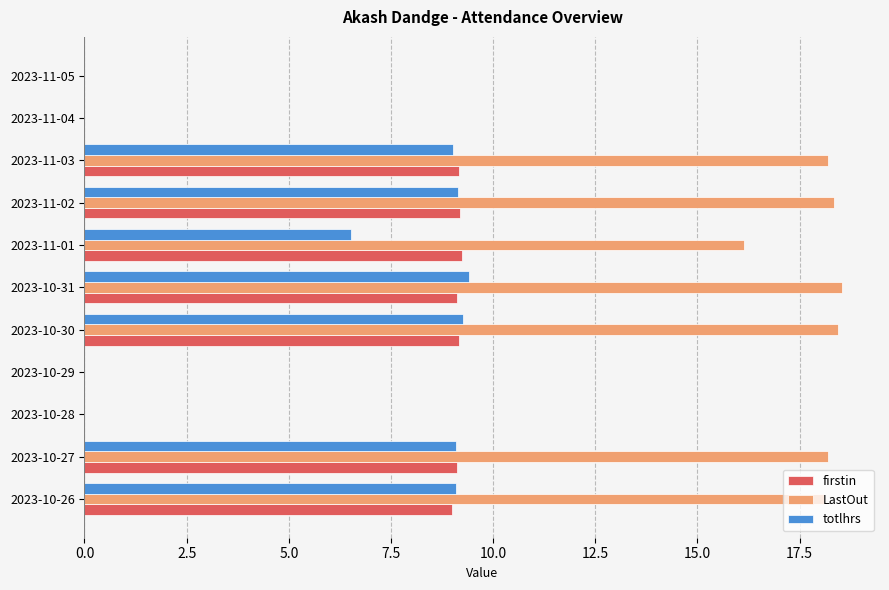

What is the greatest value displayed?

18.5